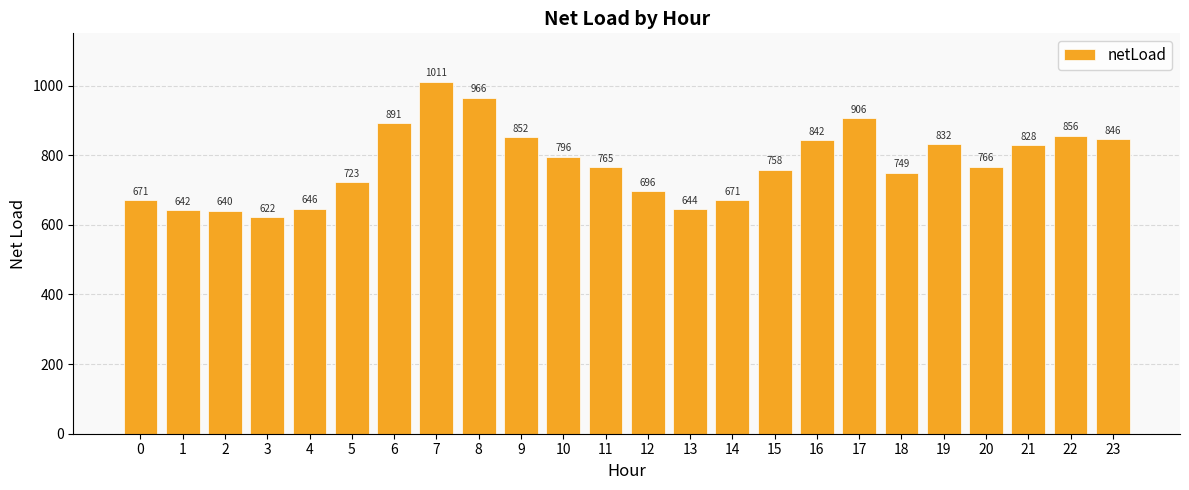

At which label does the data first exceed 766?

6